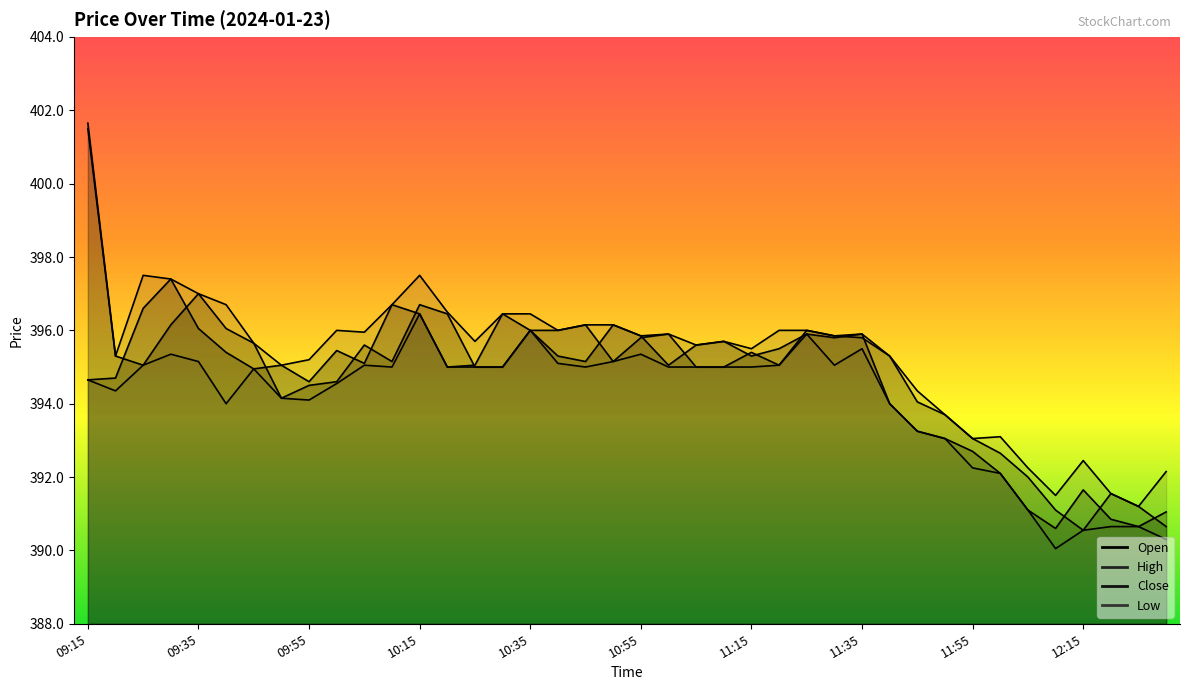

What is the difference between the maximum and minimum values in the Open series?

10.9